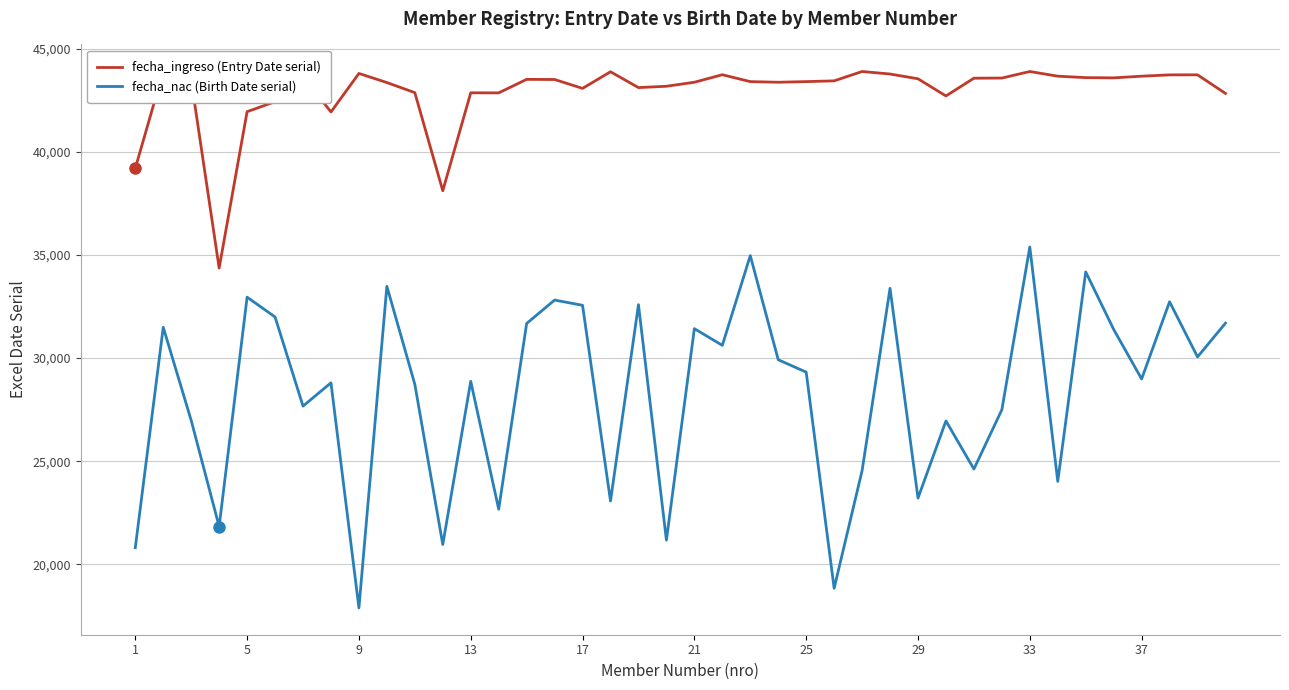

What is the average value of the fecha_nac (Birth Date serial) series?

28321